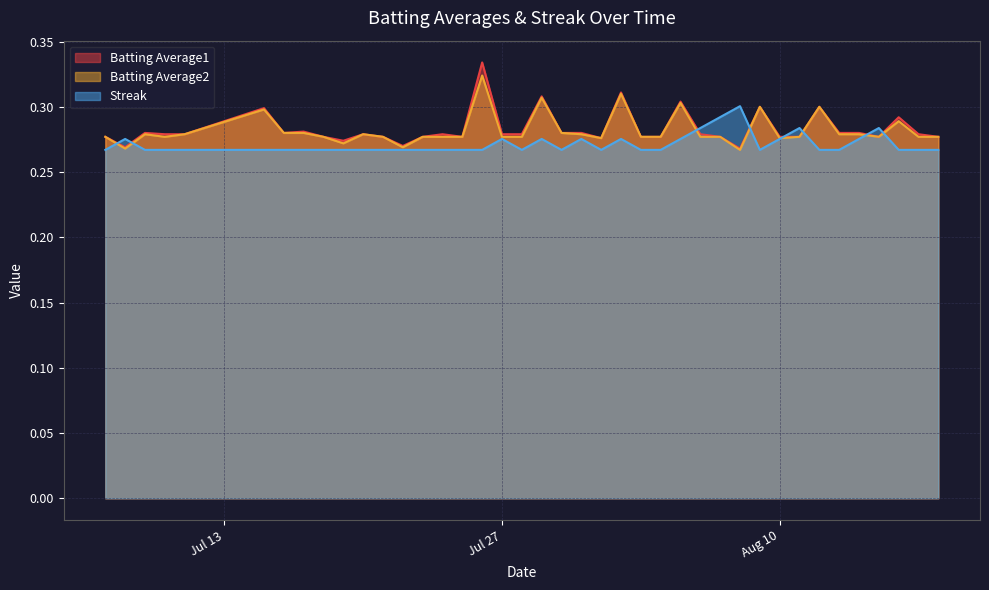

Which has a higher value, 2010-08-02 or 2010-08-08?

2010-08-02